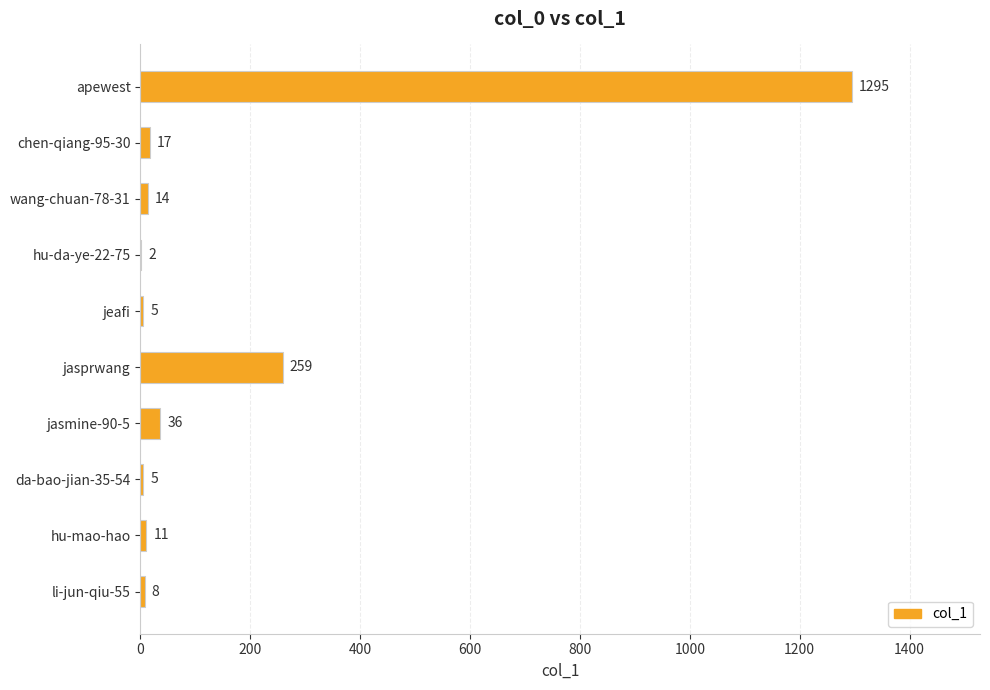

Read the value at wang-chuan-78-31, to the nearest 10.

10